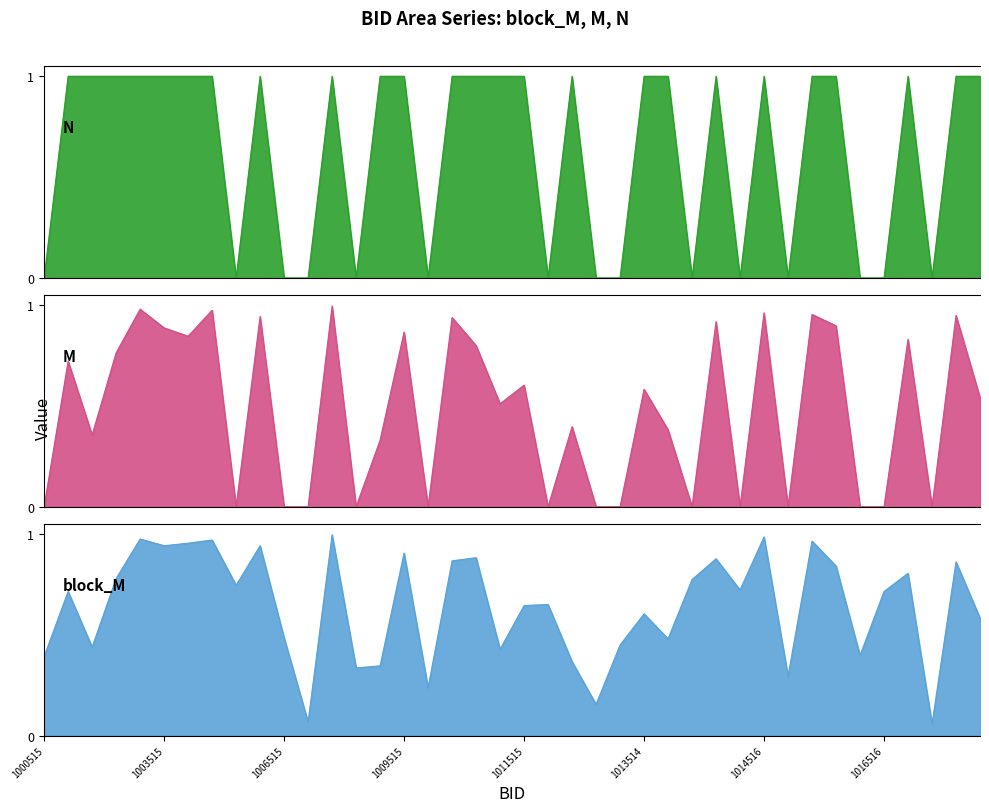

List the labels in order of M value, largest first.

1008514, 1003514, 1005514, 1014516, 1015516, 1017516, 1006514, 1010514, 1014514, 1016514, 1003515, 1009515, 1004515, 1017514, 1010515, 1002514, 1001514, 1011515, 1013514, 1018514, 1011514, 1012514, 1013515, 1001515, 1008516, 1000515, 1005515, 1006515, 1007515, 1008515, 1009516, 1011516, 1012515, 1012516, 1013516, 1014515, 1015515, 1016515, 1016516, 1017515